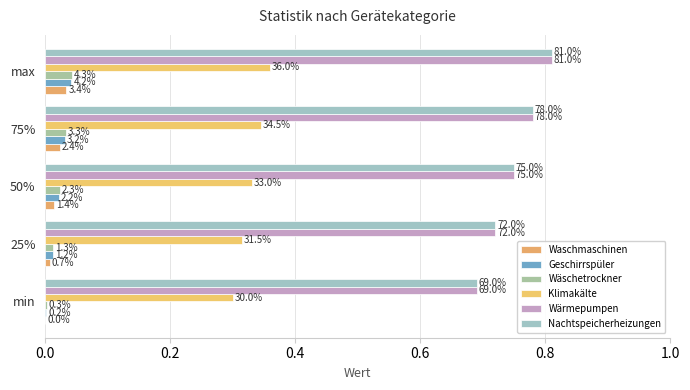

Are the bars horizontal?

Yes